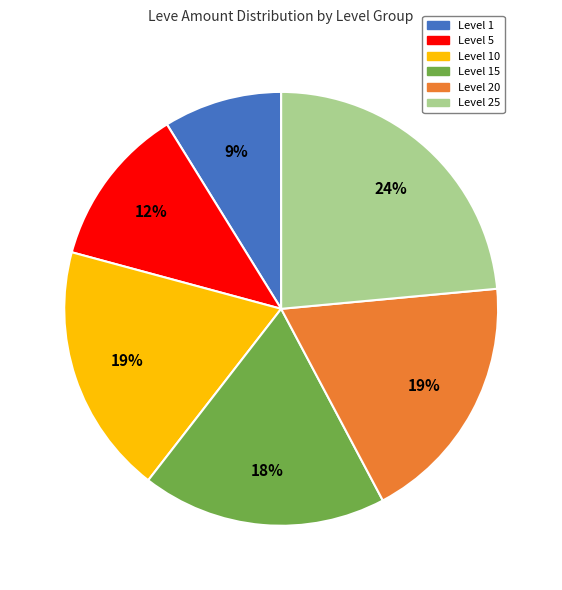

Does any single category account for the majority?

No